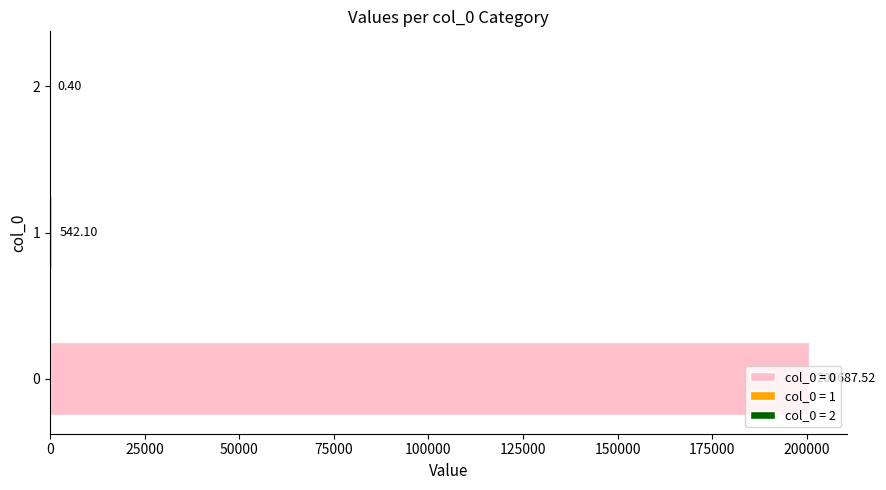

Reading left to right, what are all the values shown in this chart?

200687.5	542.1	0.4